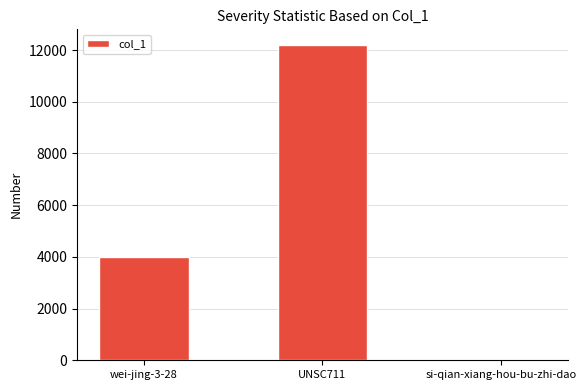

What is the change in value from UNSC711 to si-qian-xiang-hou-bu-zhi-dao?

-12193